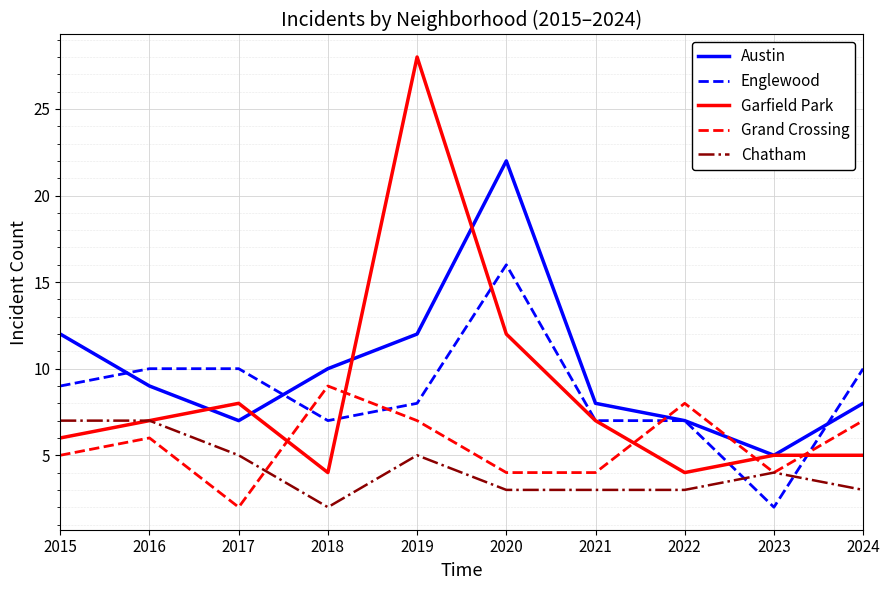

Does the chart have visible grid lines?

Yes